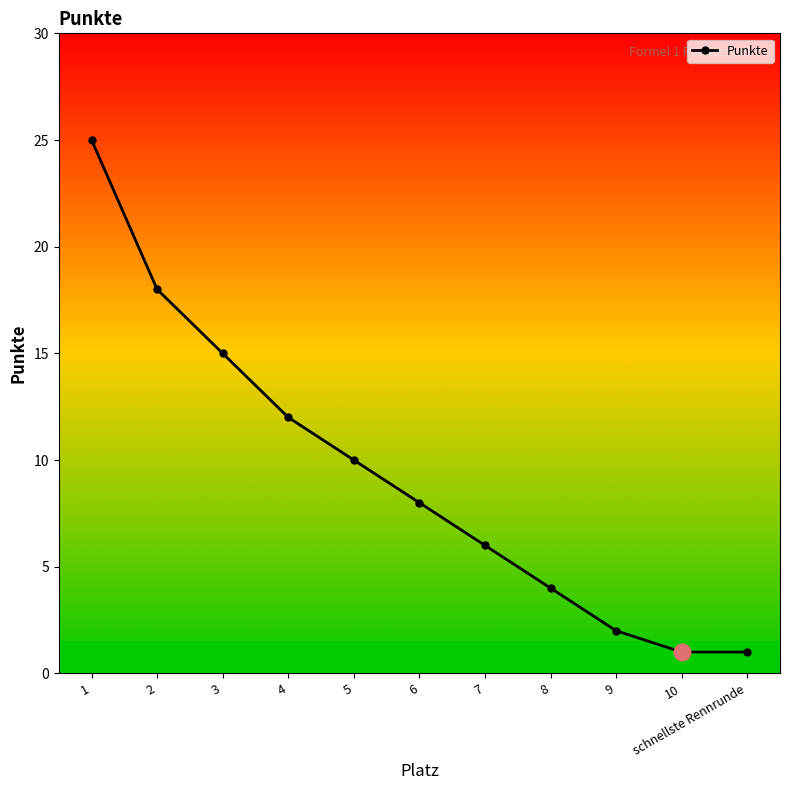

Which label corresponds to the largest value in the chart?

1